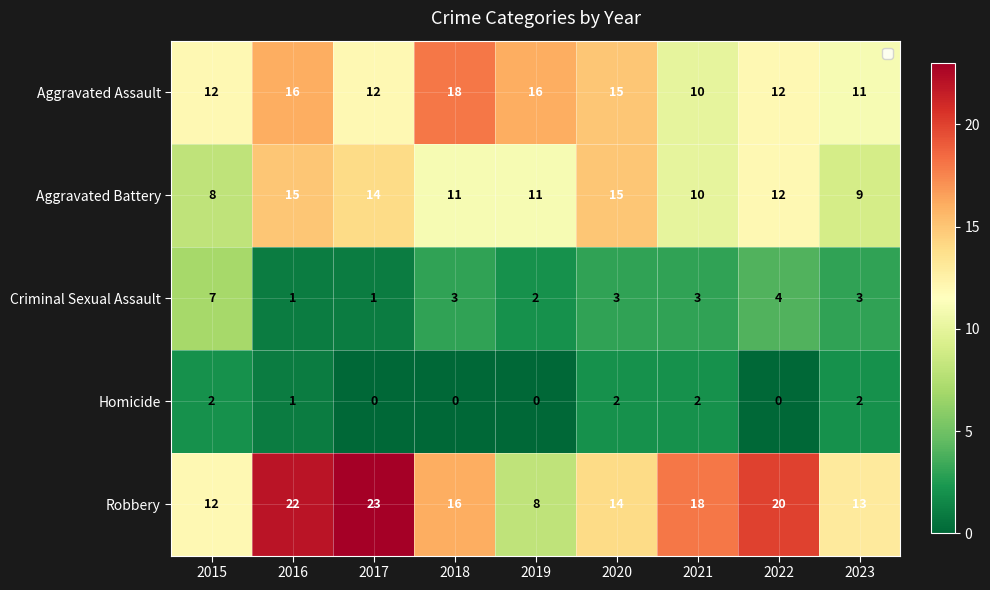

How many data points does each series have?

9